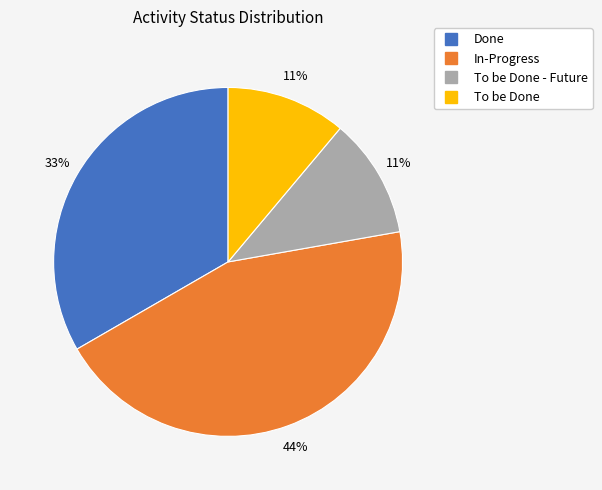

Is there any slice that represents more than half of the pie?

No